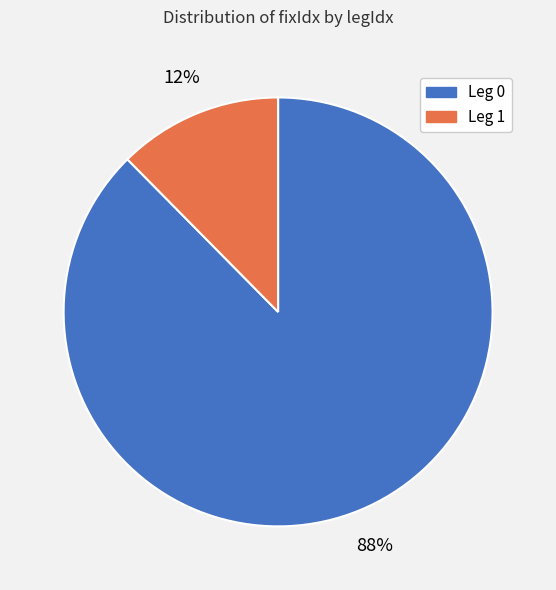

Does Leg 0 represent more than half of the total?

Yes